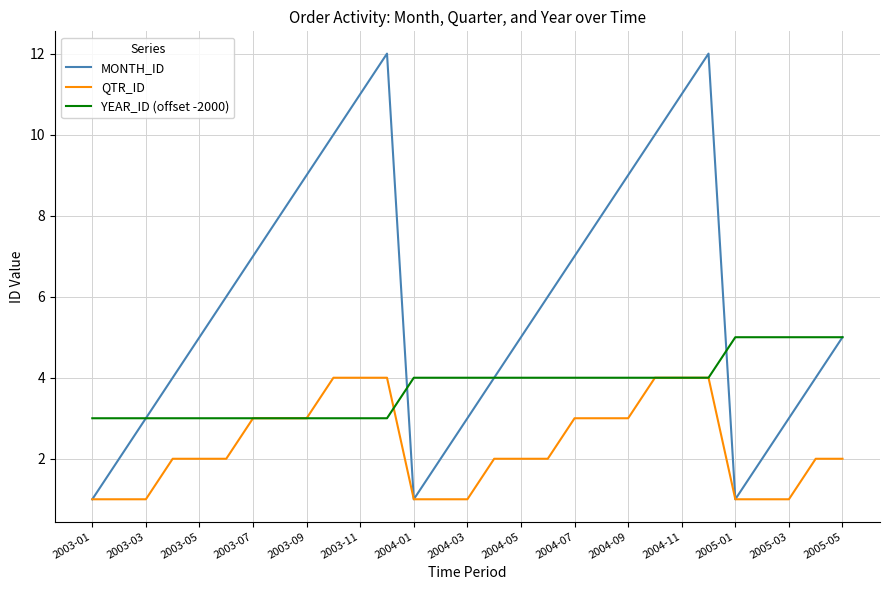

True or false: MONTH_ID and YEAR_ID (offset -2000) cross at least once.

True